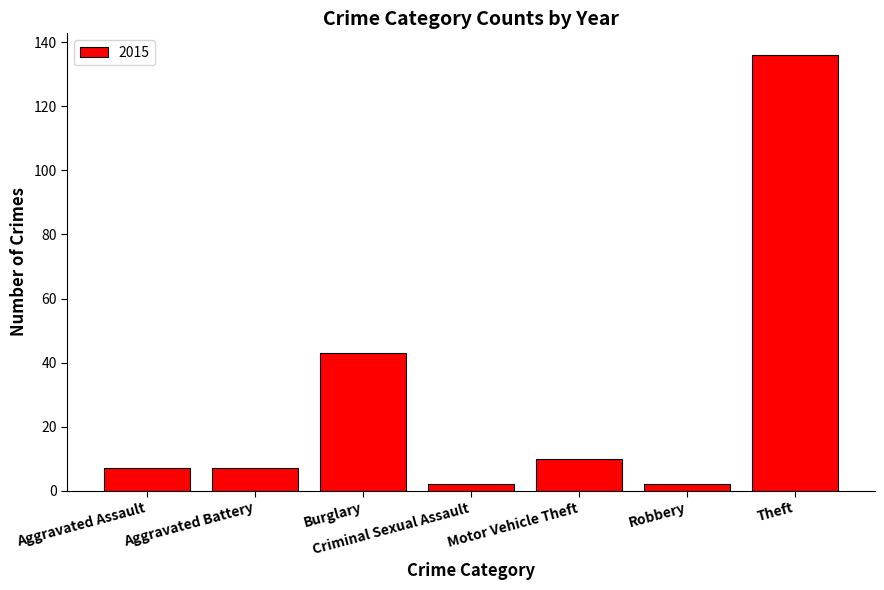

What is the greatest value displayed?

136